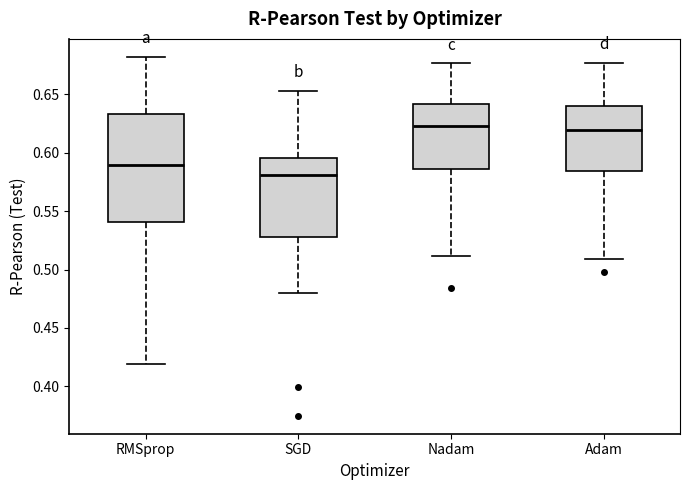

Reading left to right, read every box against the y-axis: the position of its median line, the range the box covers, and the ends of its whiskers. The values are not printed on the chart, so give them approximately, as read against the axis.

RMSprop: median 0.590, box 0.540 to 0.635, whiskers 0.420 to 0.680
SGD: median 0.580, box 0.530 to 0.595, whiskers 0.480 to 0.655
Nadam: median 0.625, box 0.585 to 0.640, whiskers 0.510 to 0.675
Adam: median 0.620, box 0.585 to 0.640, whiskers 0.510 to 0.675